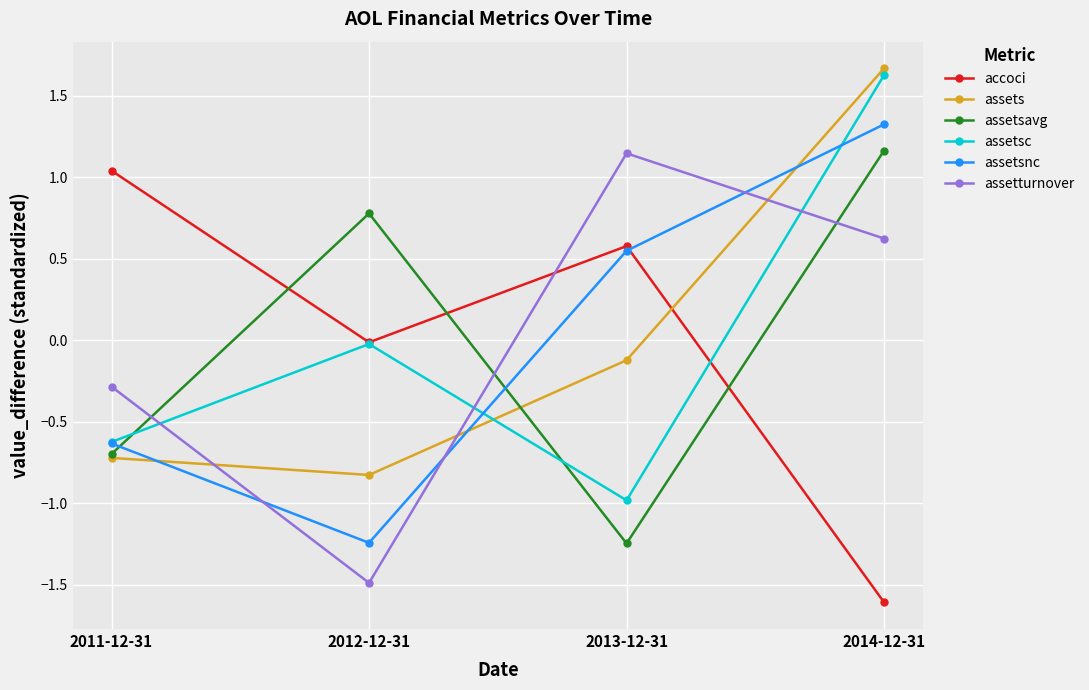

What is the difference between the maximum and minimum values in the accoci series?

2.6